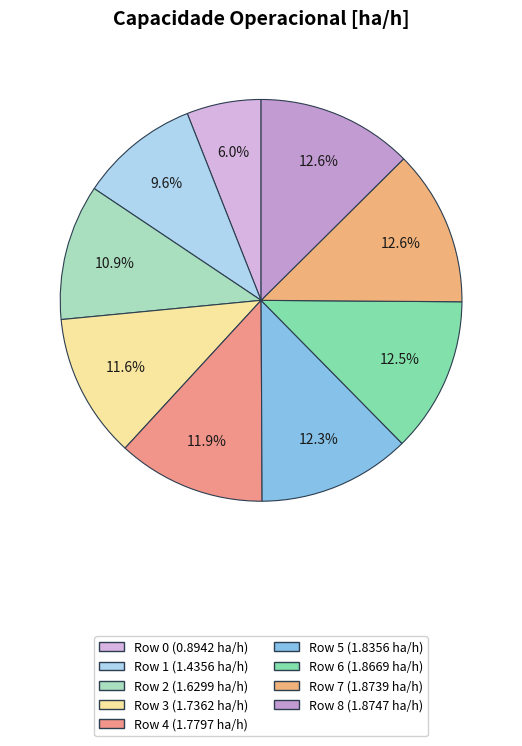

To the nearest percent, what is the difference between the largest and smallest slice percentages?

7%